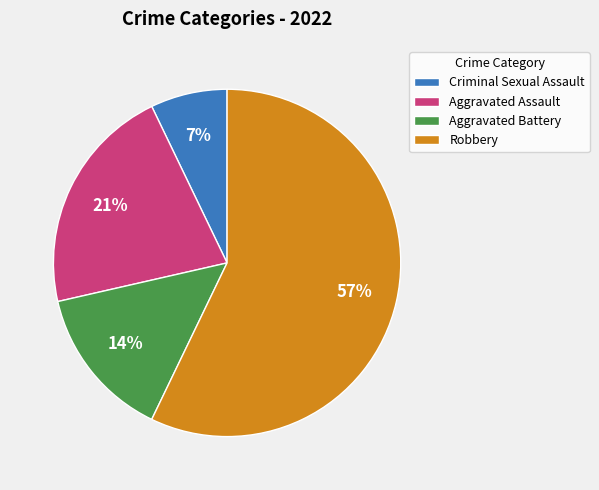

How many segments does this pie chart have?

4